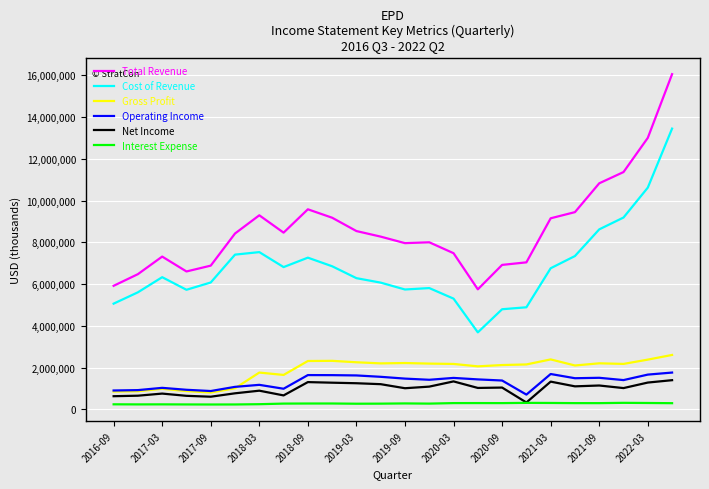

At how many categories does at least one series exceed 10139986?

4